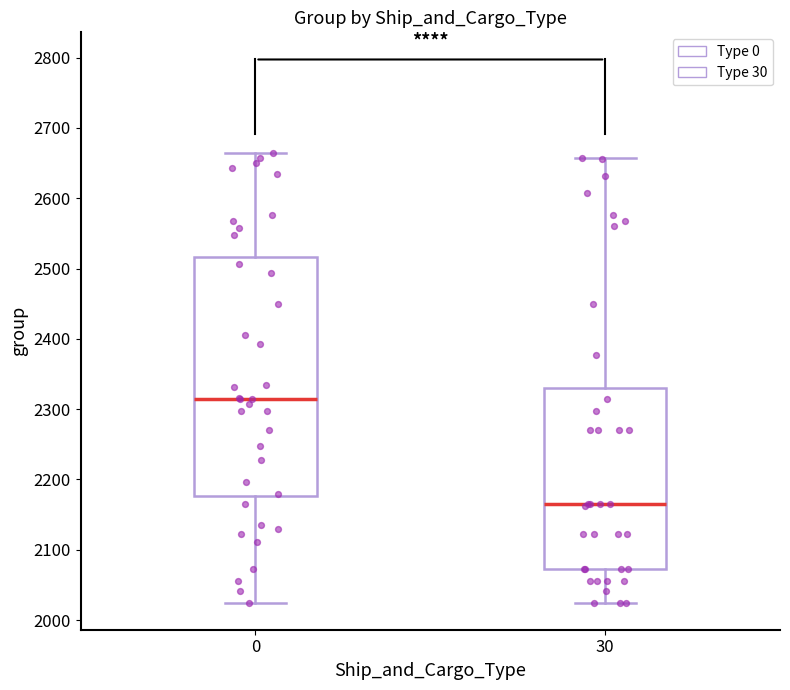

Comparing the boxes themselves (not the whiskers), which one is the tallest?

0